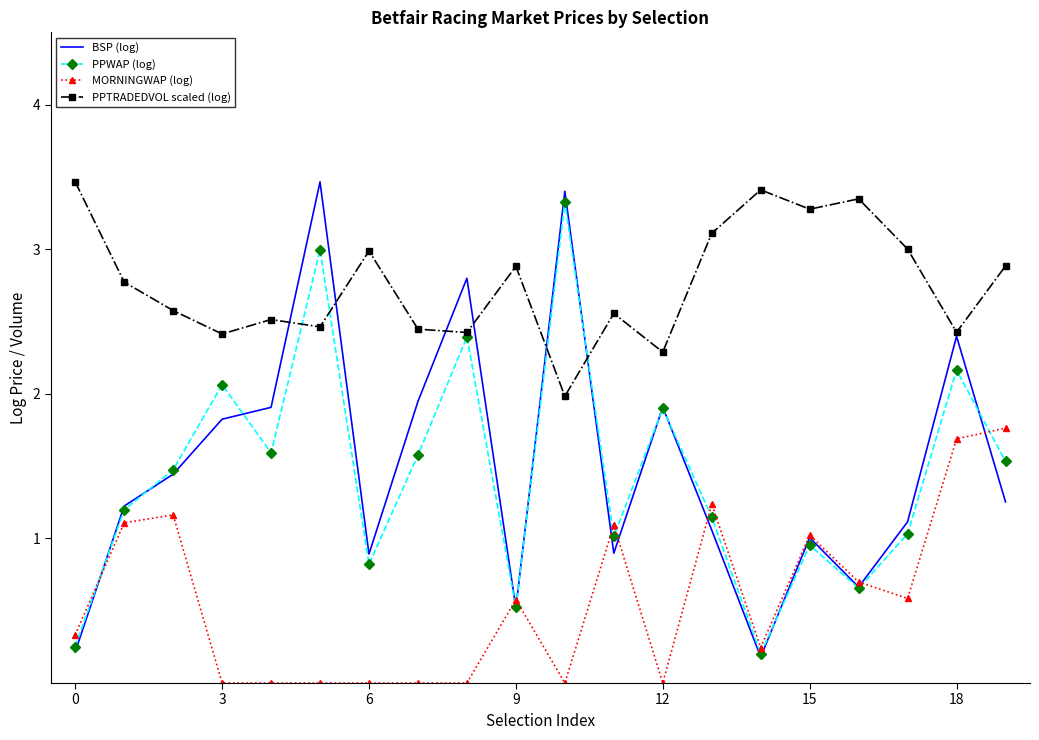

Which series has the largest range (max minus min)?

BSP (log)